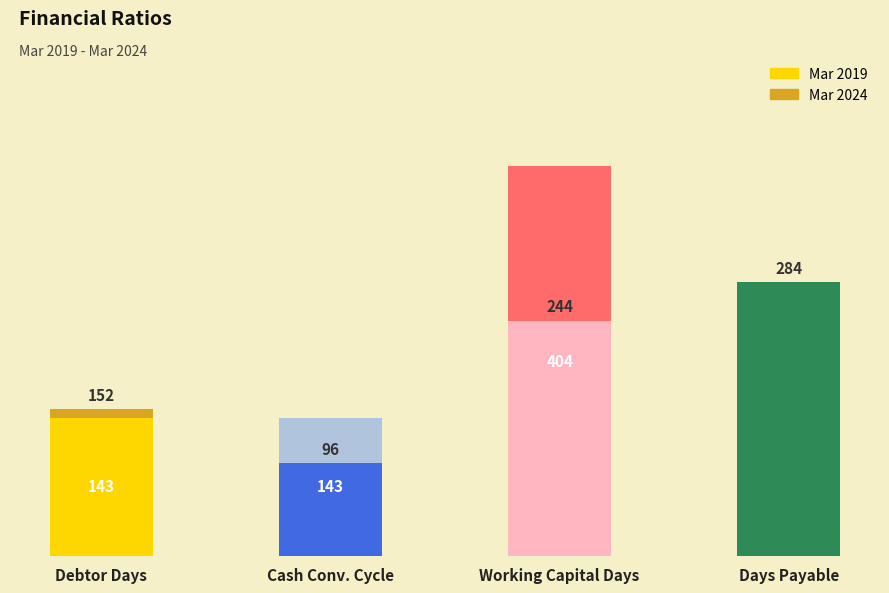

Which category has the highest value across all series?

Working Capital Days